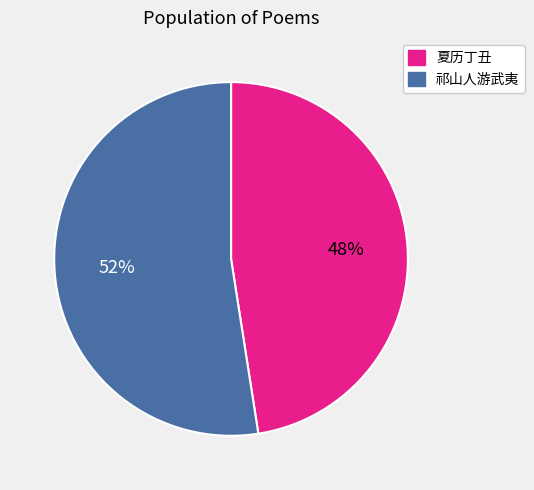

Does any single category account for the majority?

Yes